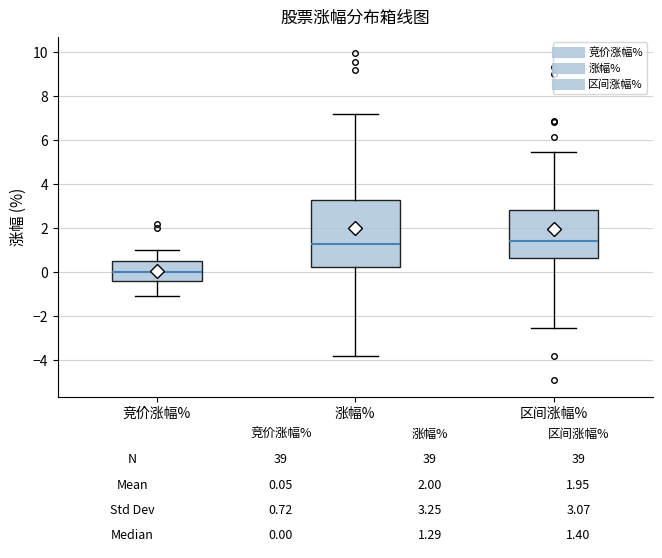

Comparing the boxes themselves (not the whiskers), which one is the tallest?

涨幅%